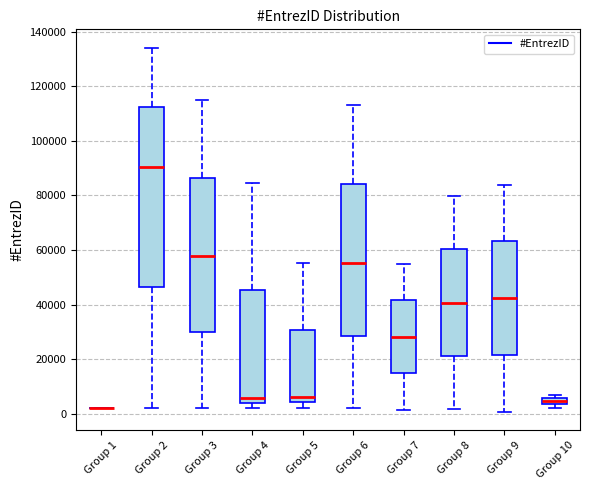

Comparing the boxes themselves (not the whiskers), which one is the tallest?

Group 2